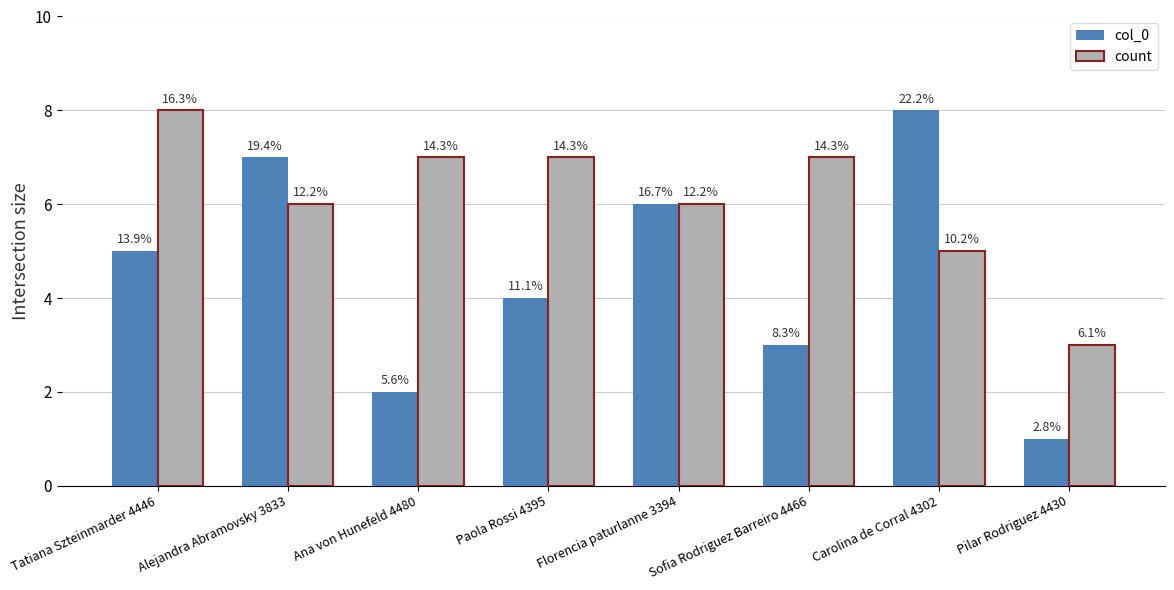

Rank the categories by count value from highest to lowest.

Tatiana Szteinmarder 4446, Ana von Hunefeld 4480, Paola Rossi 4395, Sofia Rodriguez Barreiro 4466, Alejandra Abramovsky 3833, Florencia paturlanne 3394, Carolina de Corral 4302, Pilar Rodriguez 4430